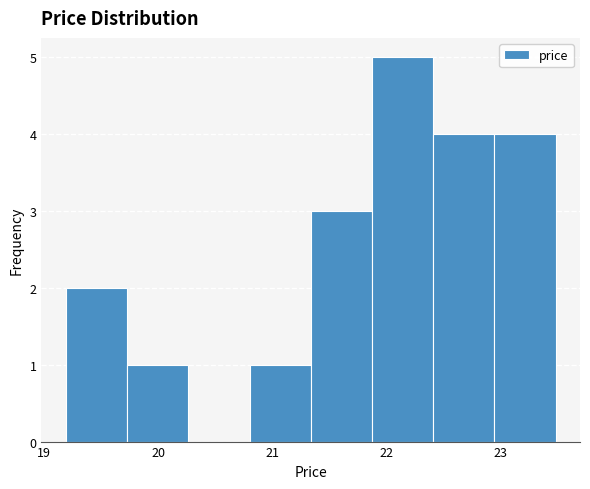

Reading left to right, transcribe this chart: for each bar, give the range it covers on the x-axis and its height. Neither the bar edges nor the heights are printed on the chart, so give them approximately, as read against the axes.

19.2 to 19.7: 2
19.7 to 20.3: 1
20.3 to 20.8: 0
20.8 to 21.3: 1
21.3 to 21.9: 3
21.9 to 22.4: 5
22.4 to 22.9: 4
22.9 to 23.5: 4